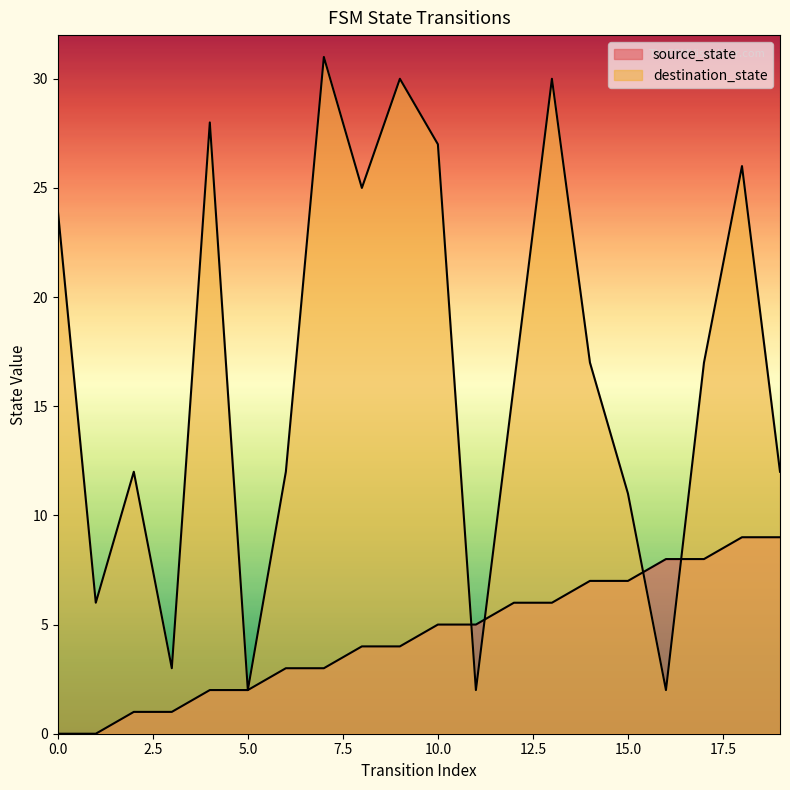

How many lines are shown in the chart?

2